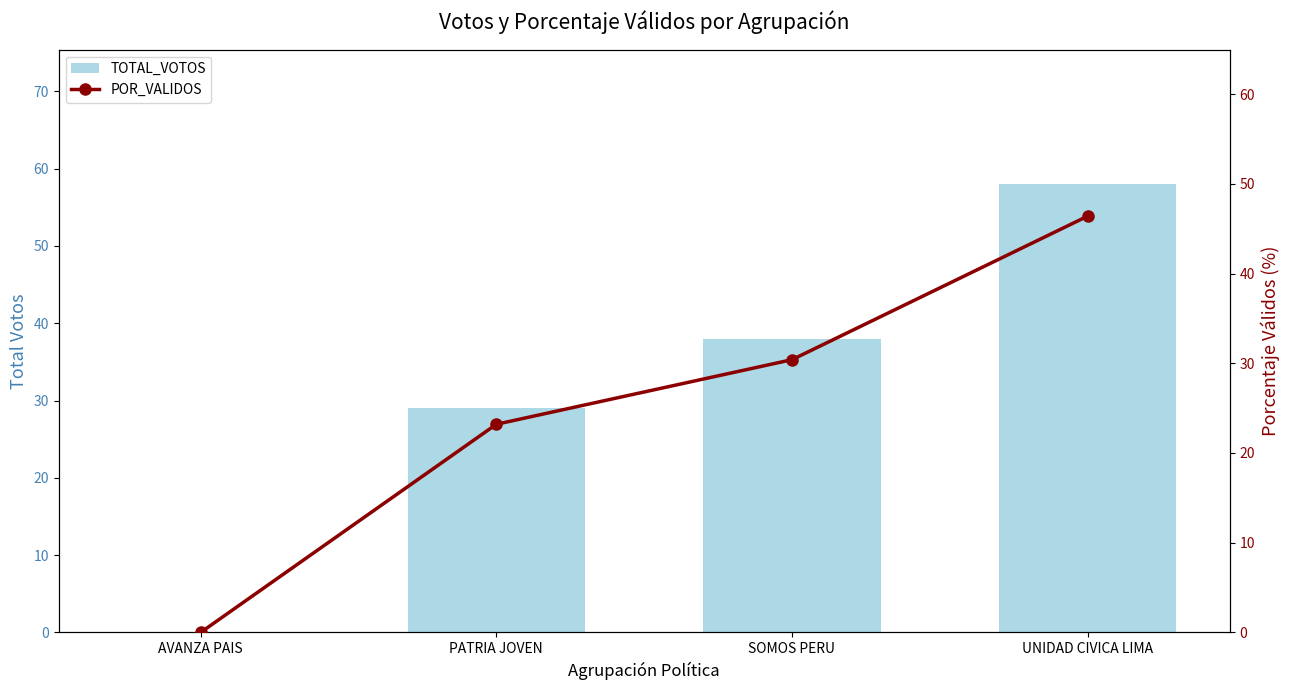

What is the sum of all TOTAL_VOTOS values?

125.0